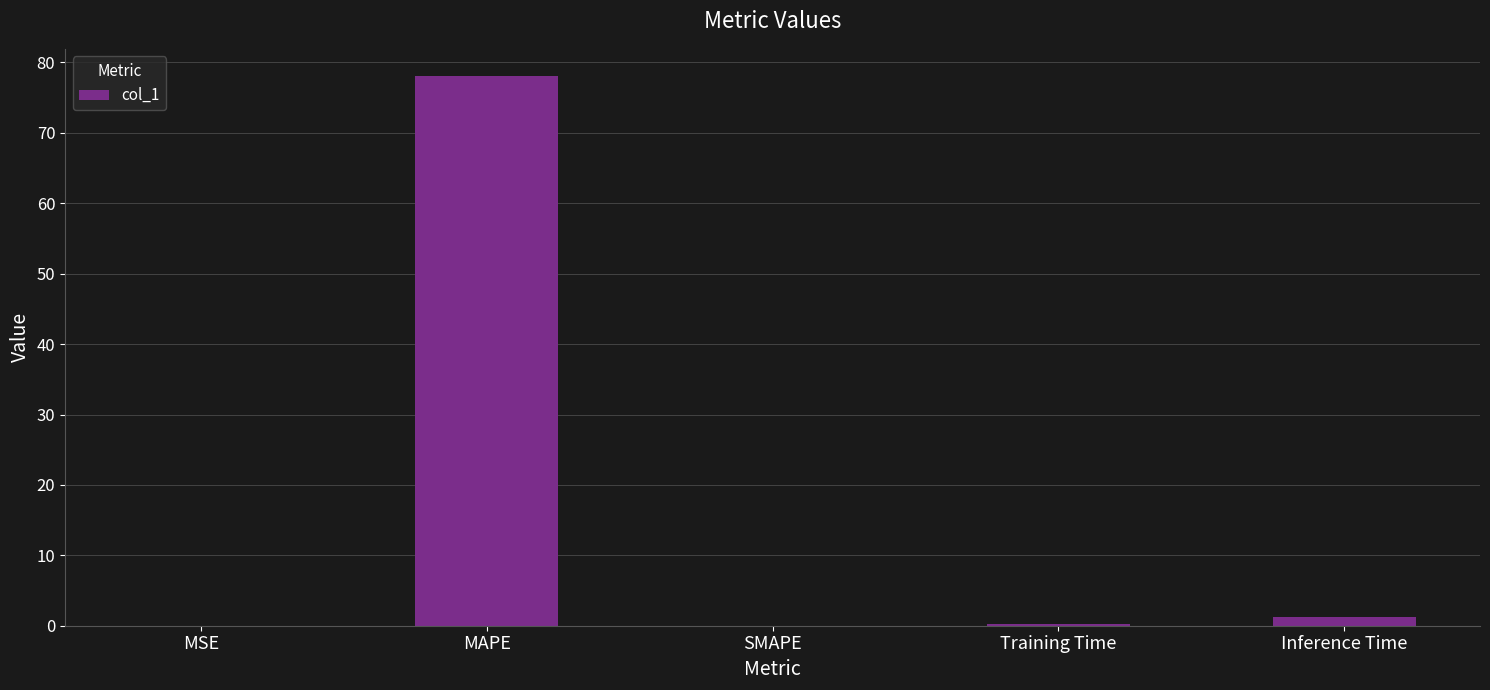

Read the value at MAPE.

78.0